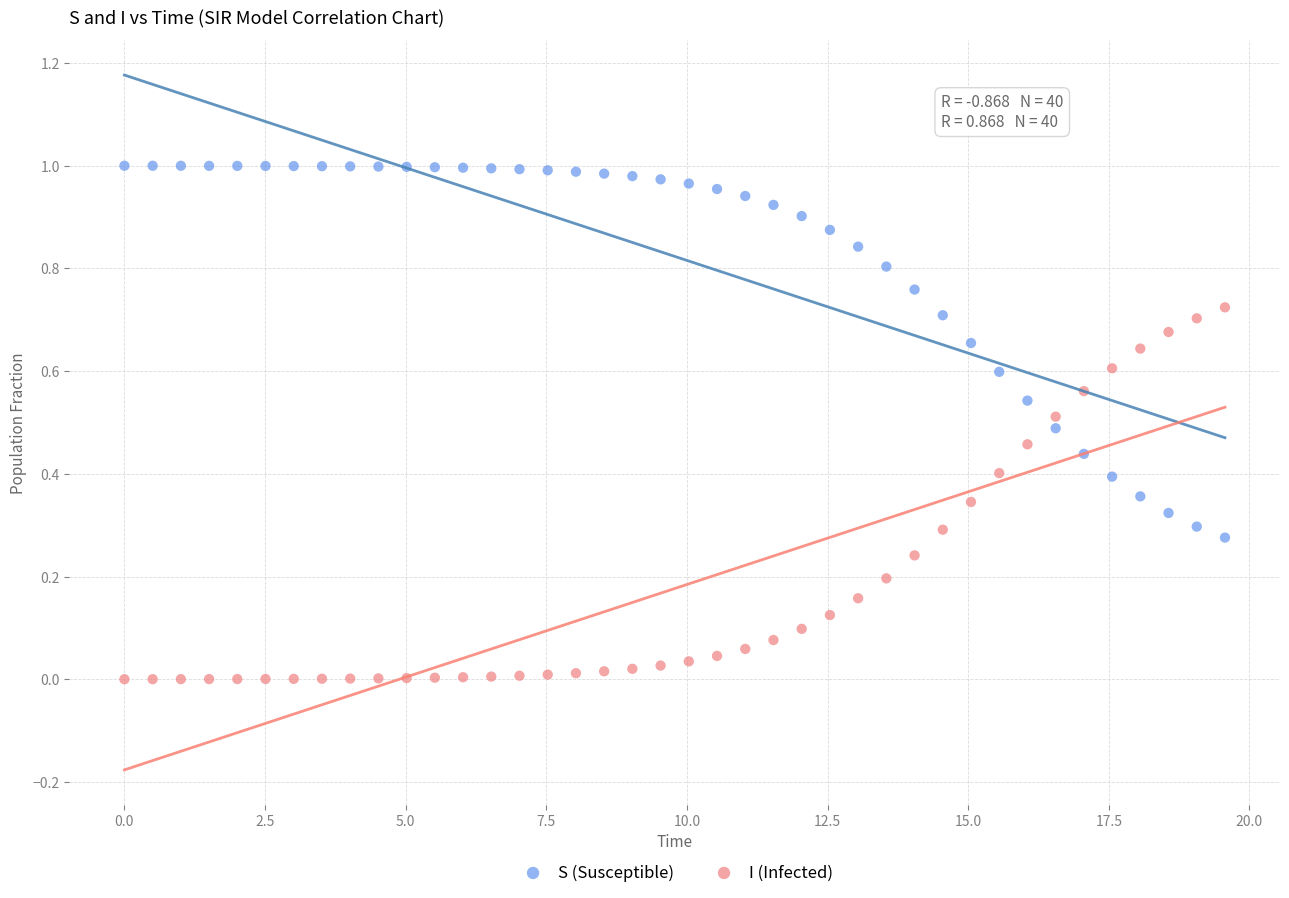

Which series reaches the maximum Y coordinate?

S (Susceptible)